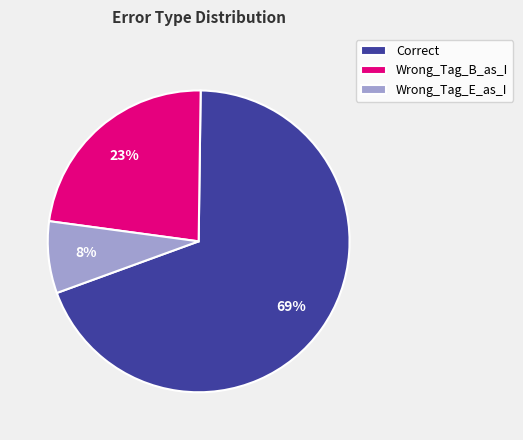

What percentage is the Correct slice, to the nearest percent?

69%